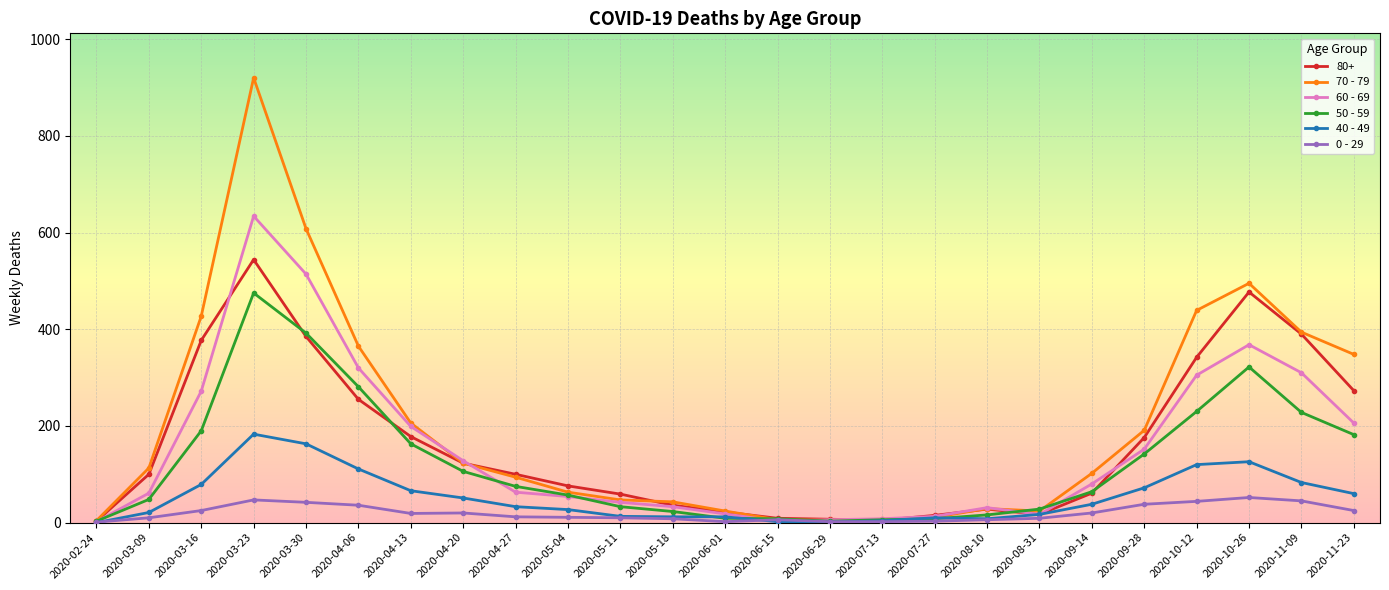

What are all the series names shown in the legend?

80+, 70 - 79, 60 - 69, 50 - 59, 40 - 49, 0 - 29